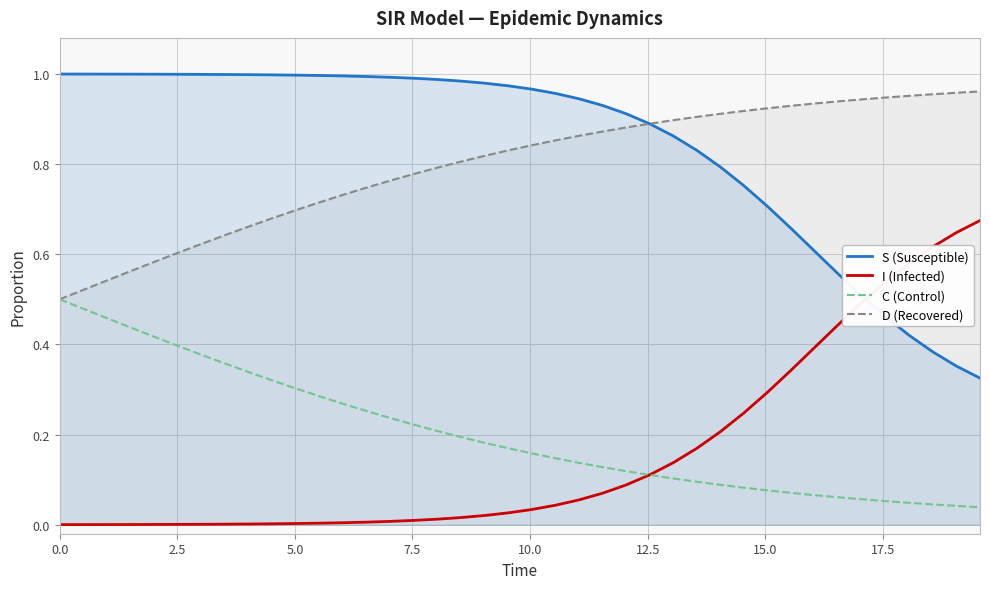

Which series has the largest total across all categories?

S (Susceptible)